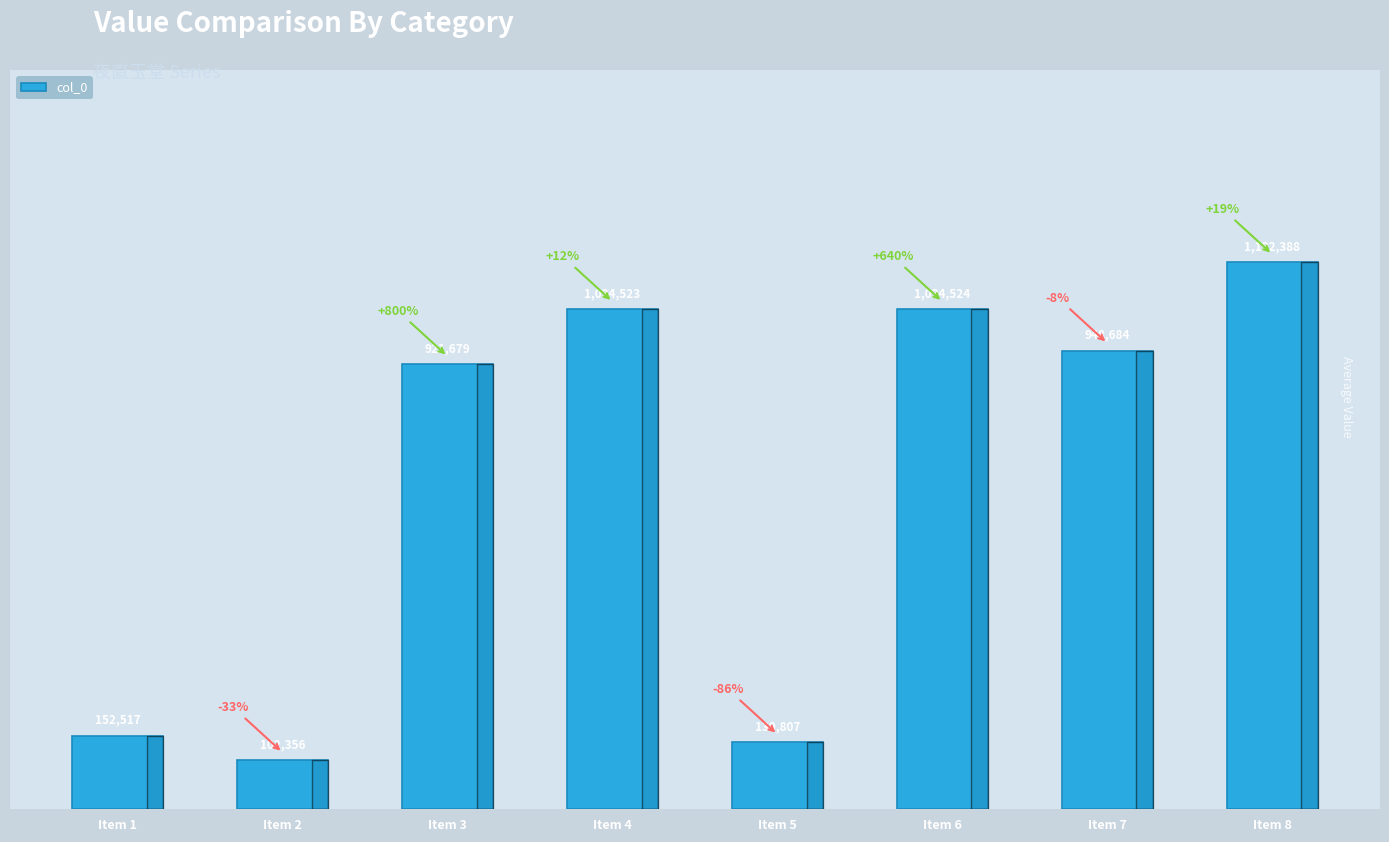

What is the maximum value shown in the chart?

1132388